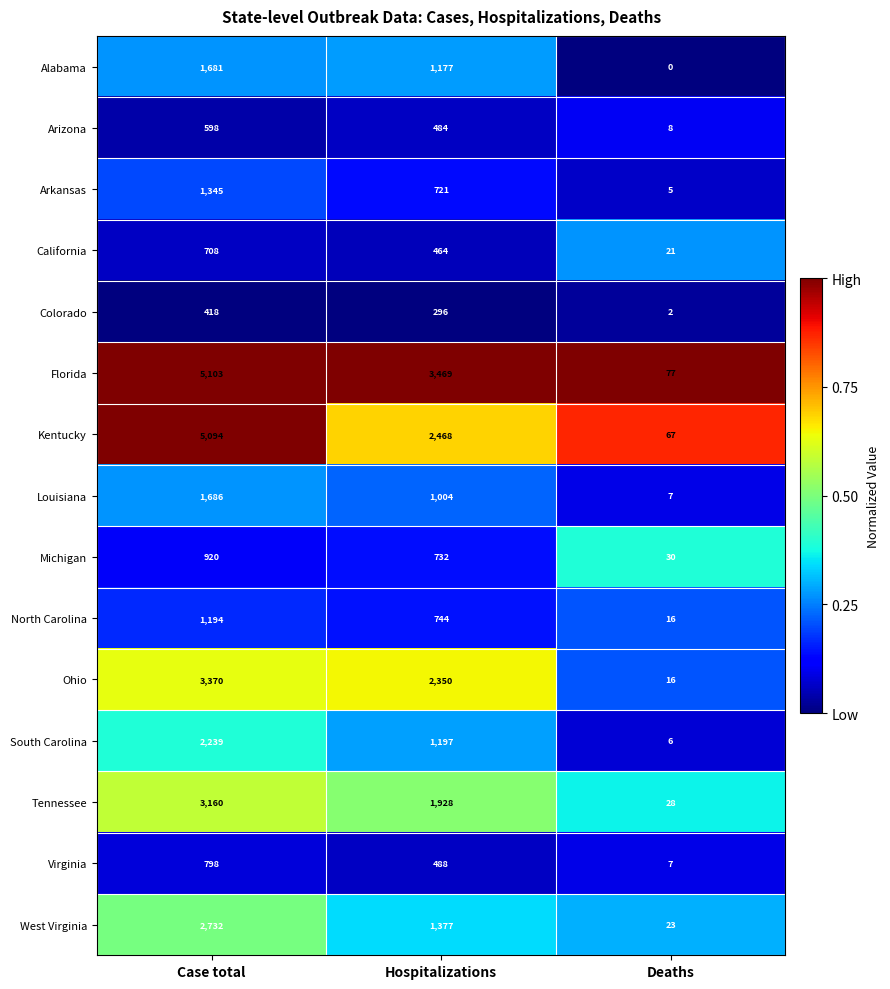

What is the highest value of the Michigan series?

920